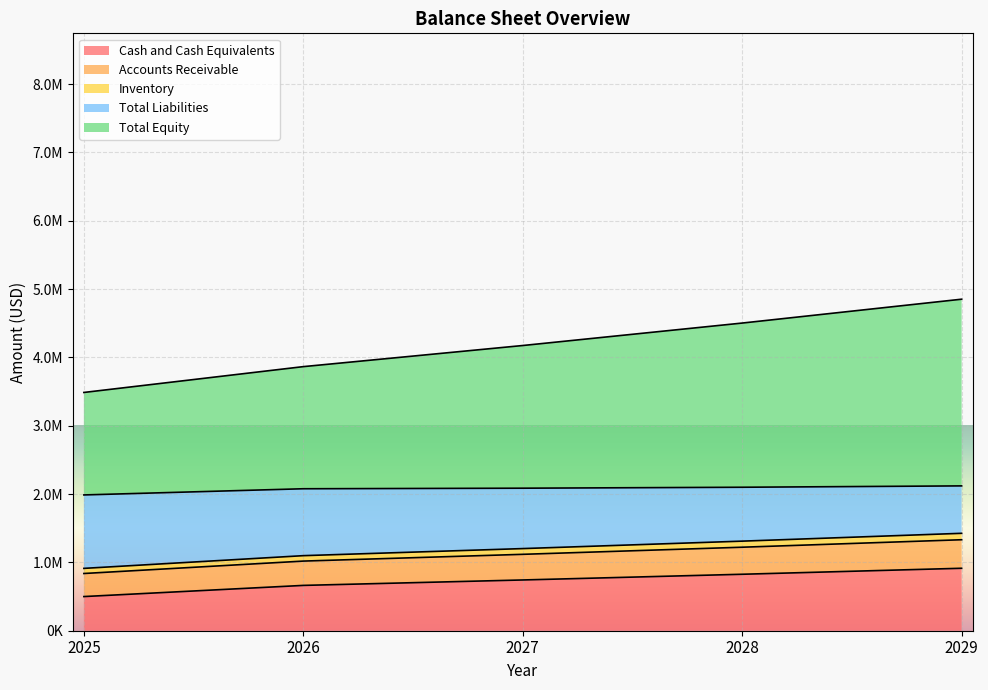

Does the chart display data point markers on the line(s)?

No